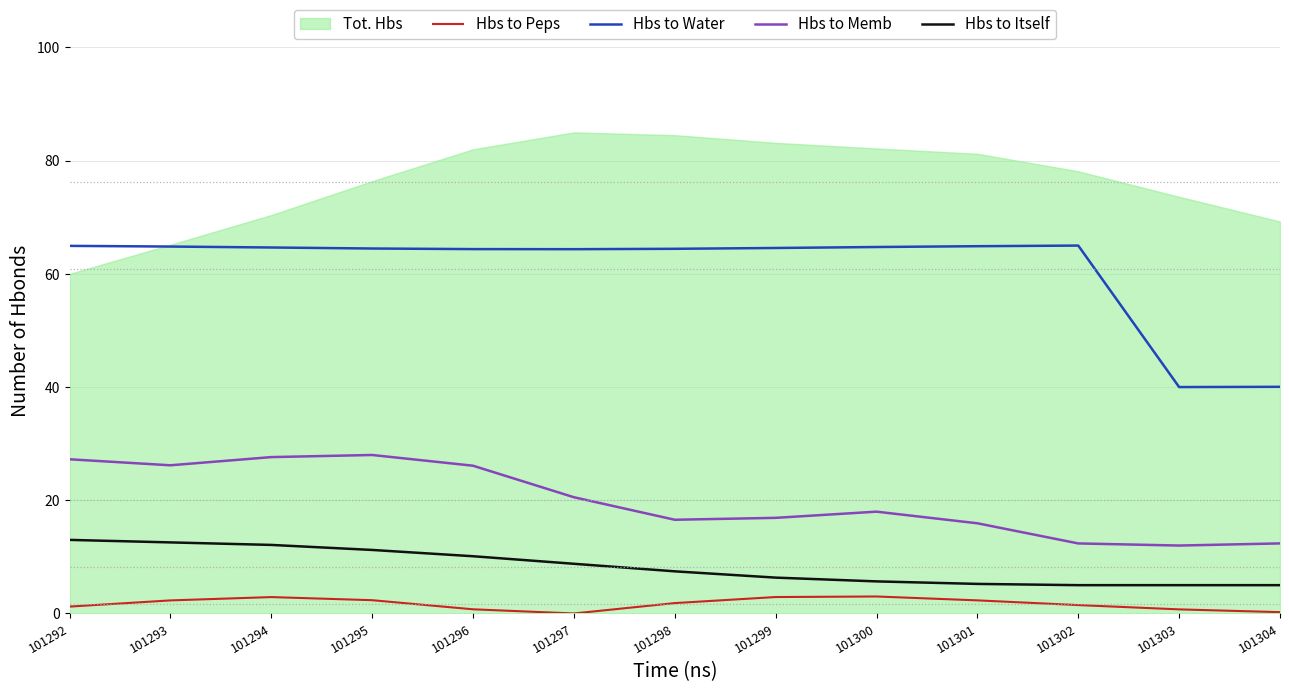

Which series has the largest range (max minus min)?

Hbs to Water